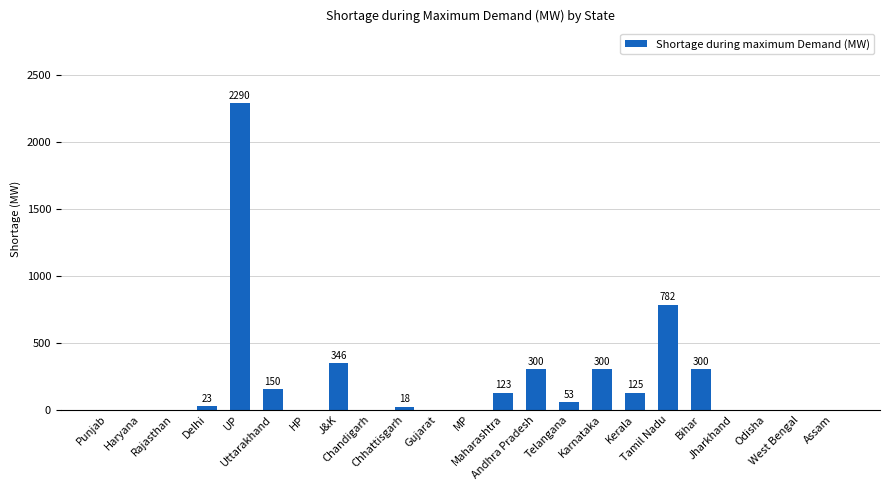

What is the change in value from Delhi to Gujarat?

-23